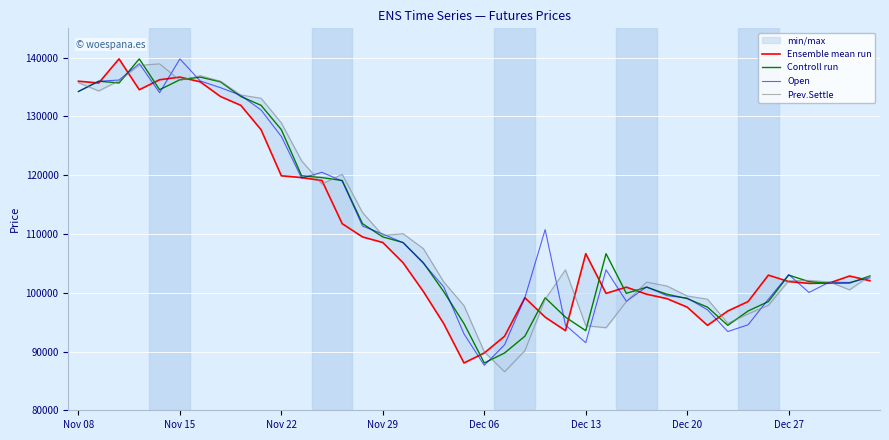

At how many categories does at least one series exceed 109483?

18